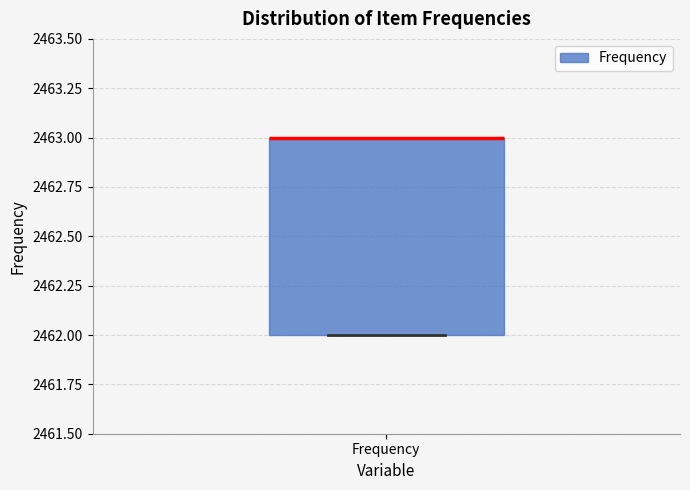

Transcribe this box plot: give where the median line is, the range the box spans, and where the two whiskers end, as read against the y-axis. The values are not printed on the chart, so give them approximately, as read against the axis.

median 2463 (drawn on the box's upper edge), box 2462 to 2463, whiskers 2462 to 2463